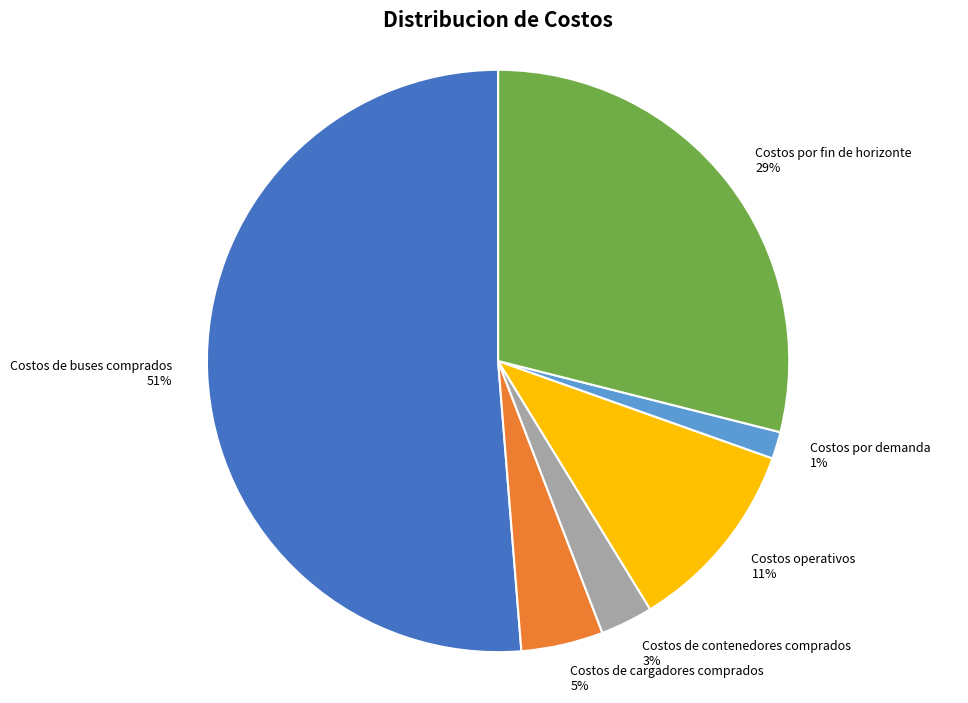

True or false: Costos de buses comprados accounts for 59% of the total.

False